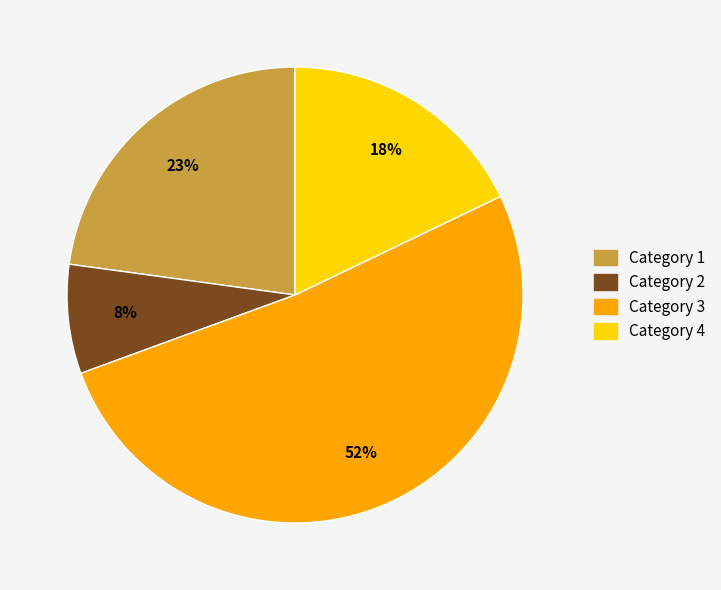

To the nearest percent, what is the average slice percentage?

25%